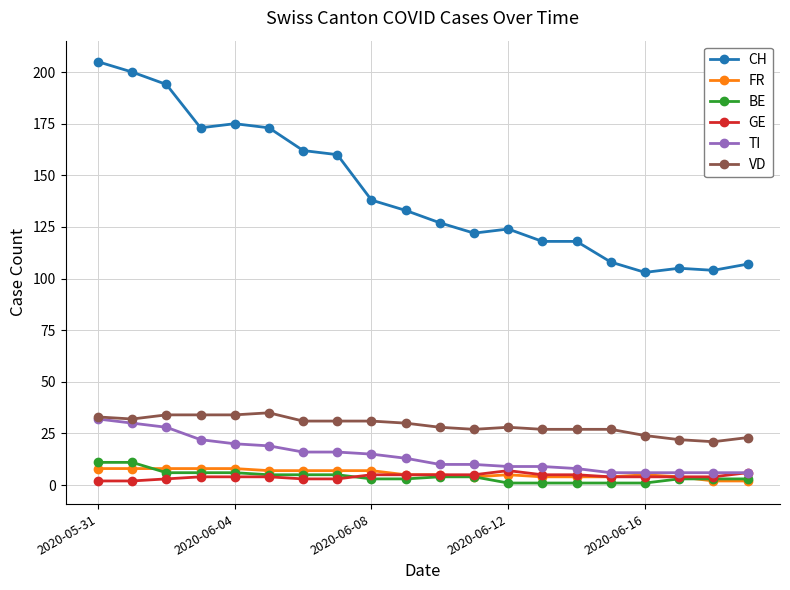

What is the maximum value shown in the chart?

205